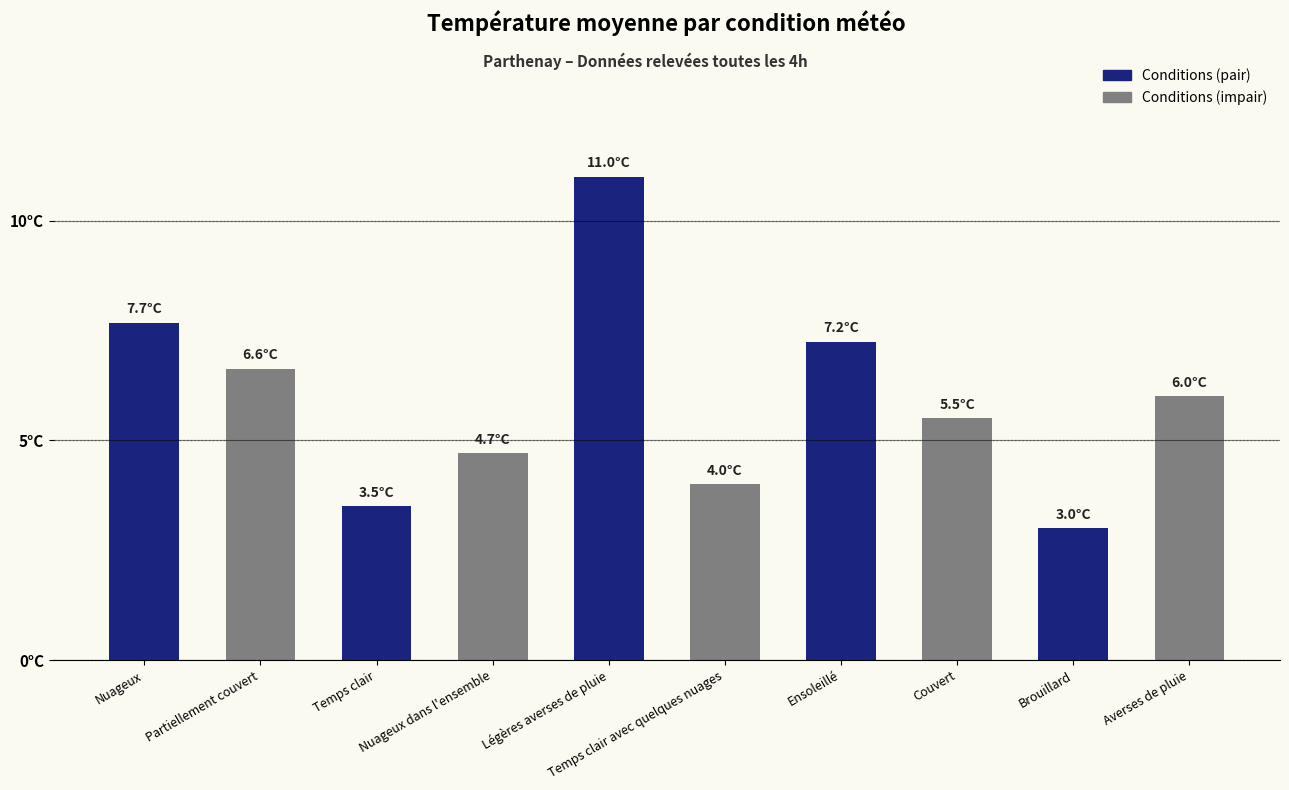

Reading left to right, list all the values displayed in this chart.

Nuageux=7.7	Partiellement couvert=6.6	Temps clair=3.5	Nuageux dans l'ensemble=4.7	Légères averses de pluie=11.0	Temps clair avec quelques nuages=4.0	Ensoleillé=7.2	Couvert=5.5	Brouillard=3.0	Averses de pluie=6.0